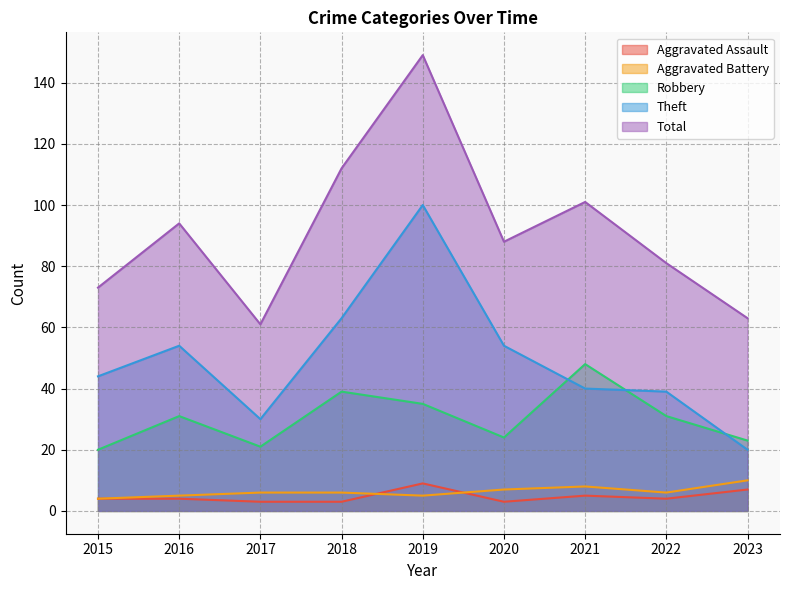

What is the value of the Robbery point at the 5th from the left?

35